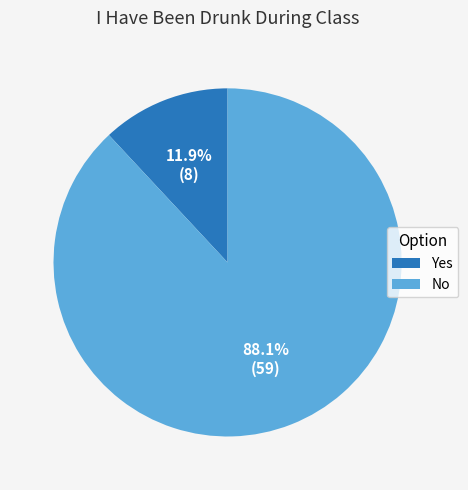

Does Yes represent more than half of the total?

No